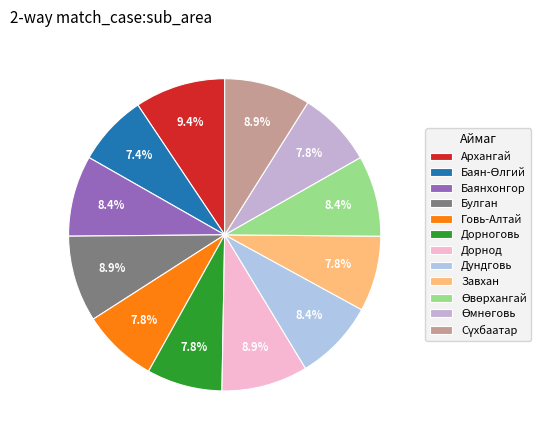

Is the sum of Өмнөговь and Сүхбаатар greater than half?

No